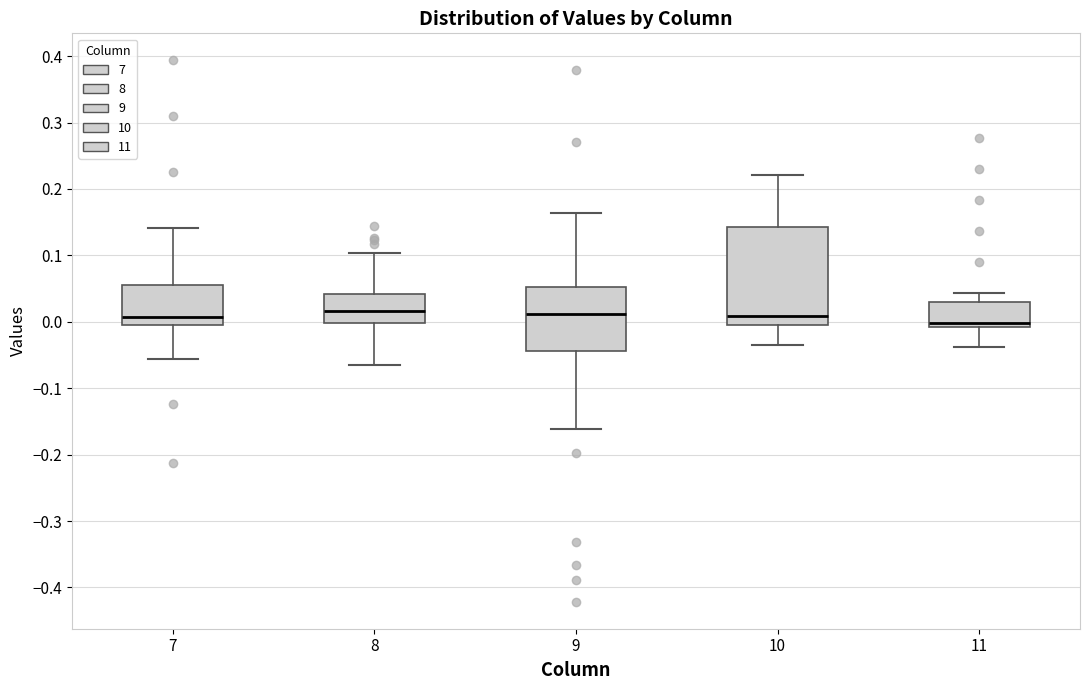

Reading left to right, transcribe this box plot: for each box, give where its median line is, the range the box spans, and where its two whiskers end, as read against the y-axis. The values are not printed on the chart, so give them approximately, as read against the axis.

7: median 0.01, box -0.01 to 0.06, whiskers -0.06 to 0.14
8: median 0.02, box 0.00 to 0.04, whiskers -0.06 to 0.10
9: median 0.01, box -0.04 to 0.05, whiskers -0.16 to 0.16
10: median 0.01, box 0.00 to 0.14, whiskers -0.03 to 0.22
11: median 0.00, box -0.01 to 0.03, whiskers -0.04 to 0.04